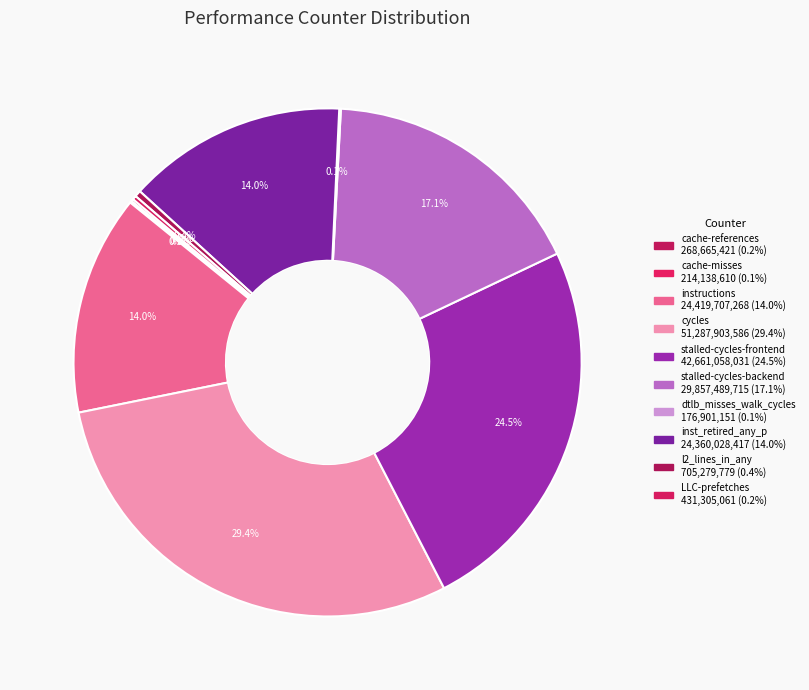

Count the number of slices in the pie.

10